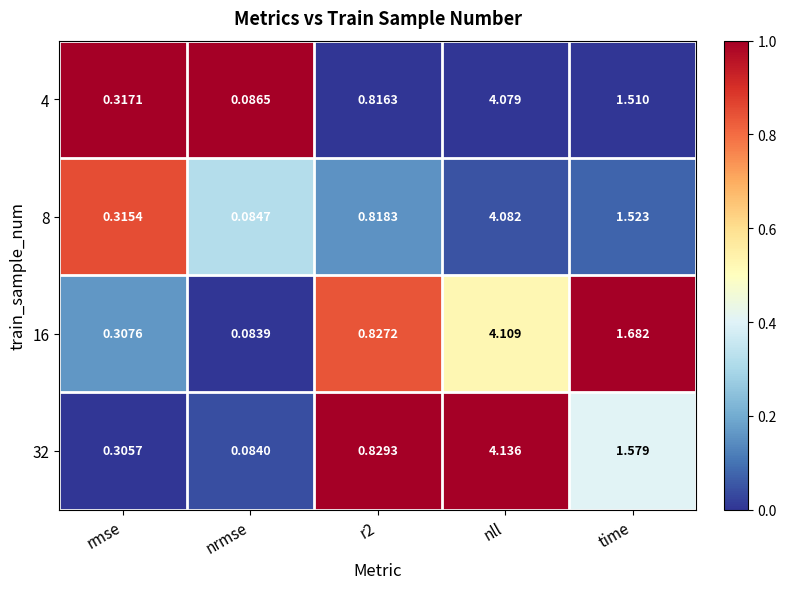

At which category is the sum across all series the highest?

nll